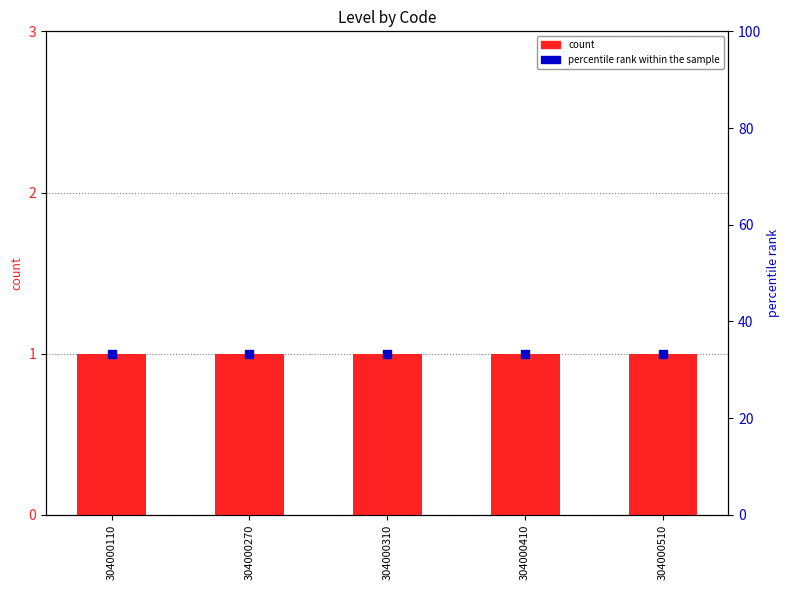

What is the total value across all series at 304000110?

34.3